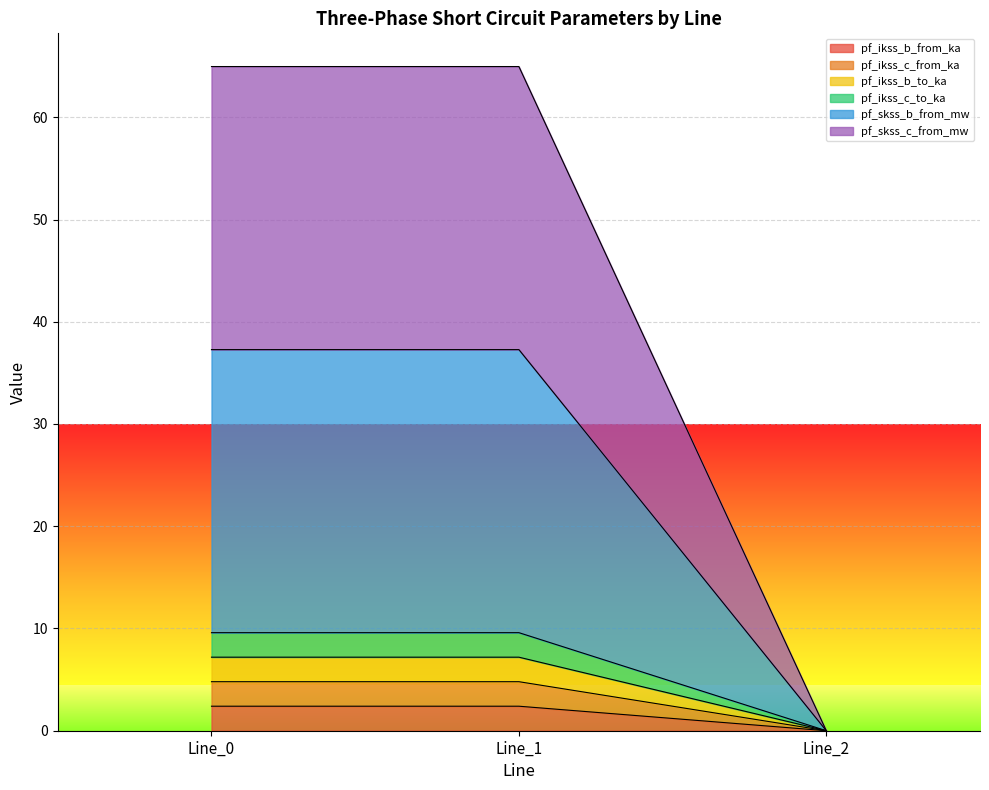

How many series are shown in this chart?

6